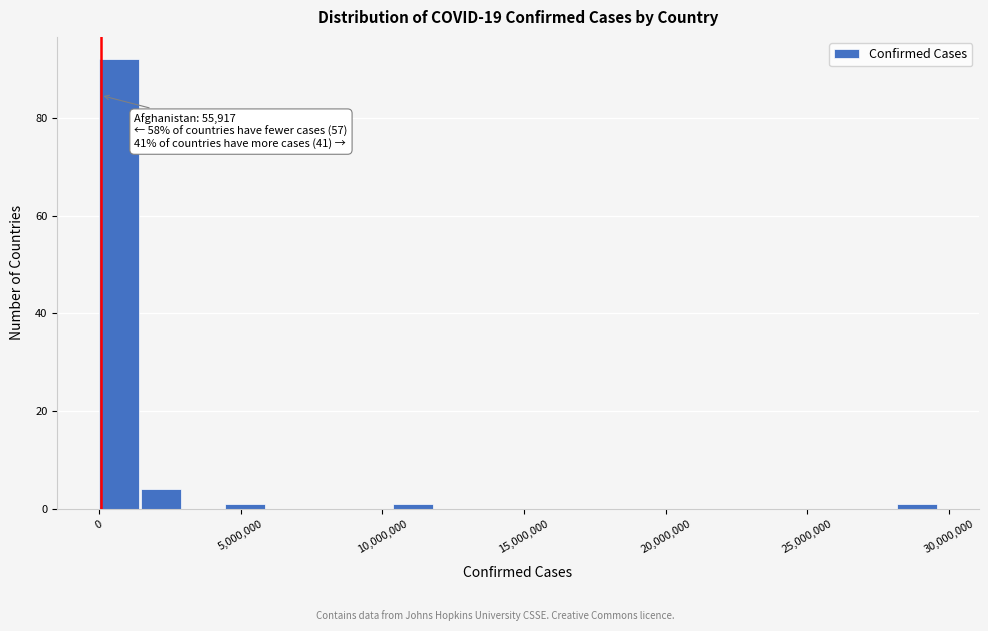

Read against the x-axis, roughly where is the centre of the tallest bar?

500000